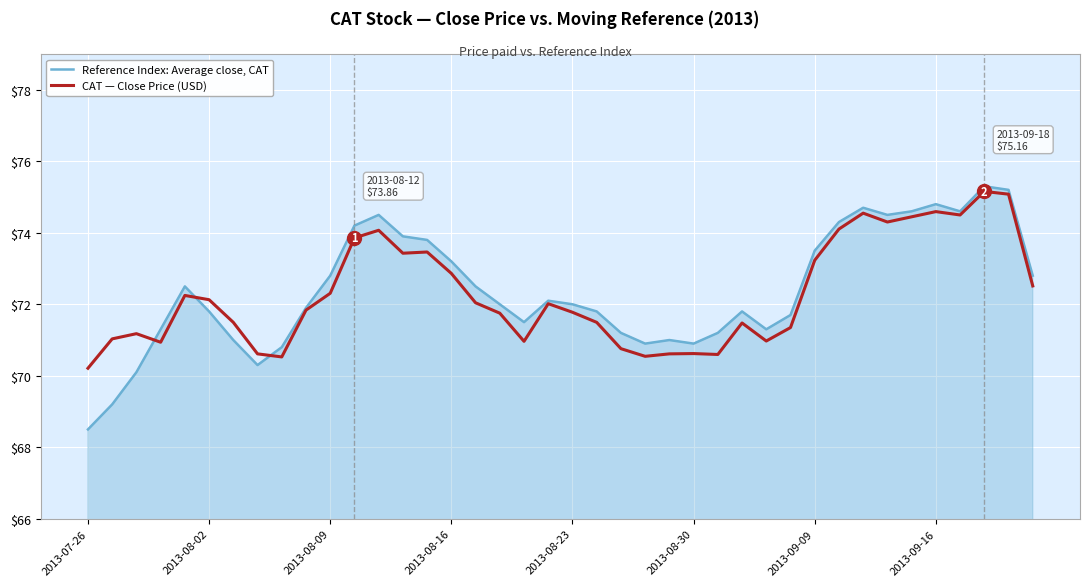

Which series has the largest total across all categories?

Reference Index: Average close, CAT